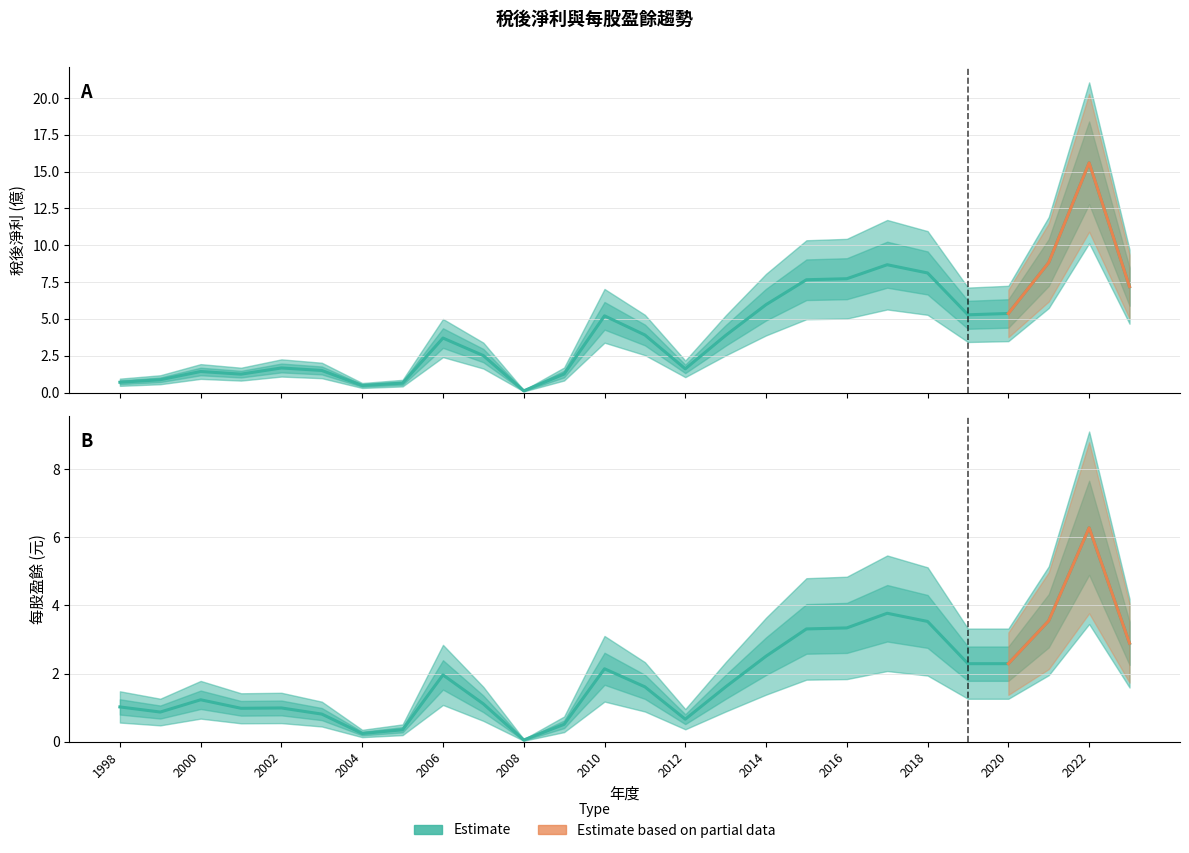

How many values in the 稅後淨利 series exceed 3?

14